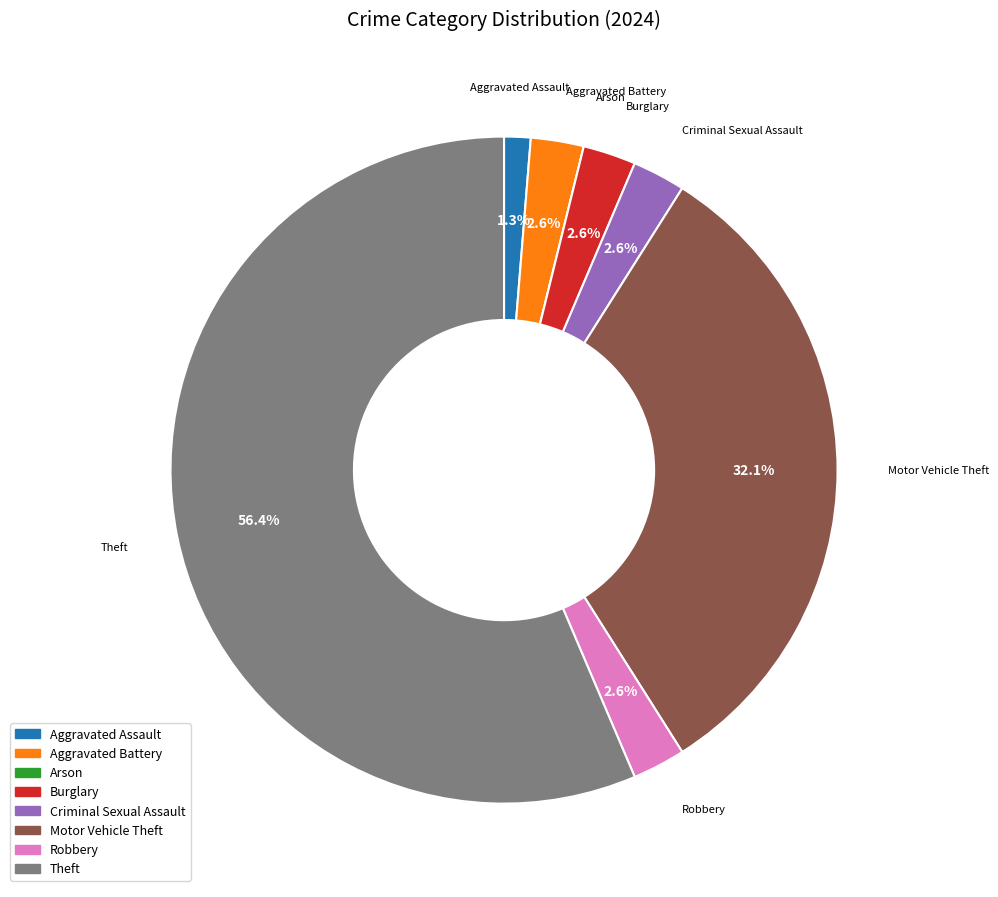

What is the majority slice?

Theft